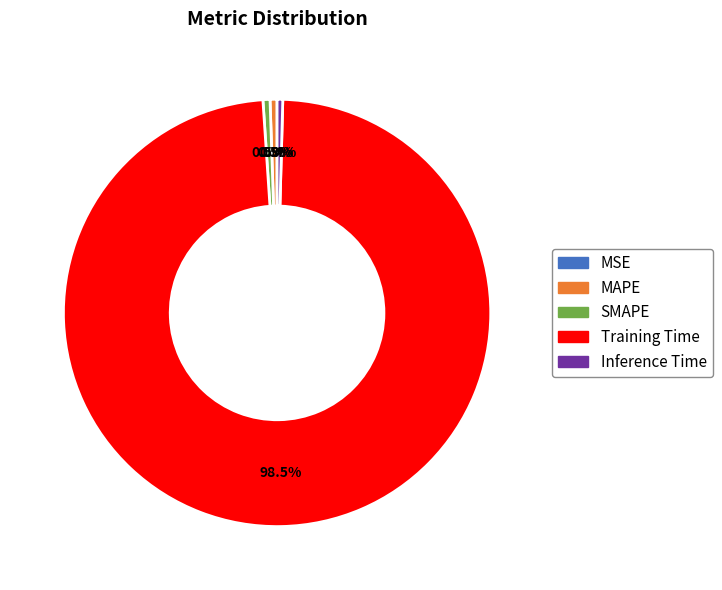

Do MAPE and Training Time together represent more than half of the pie?

Yes